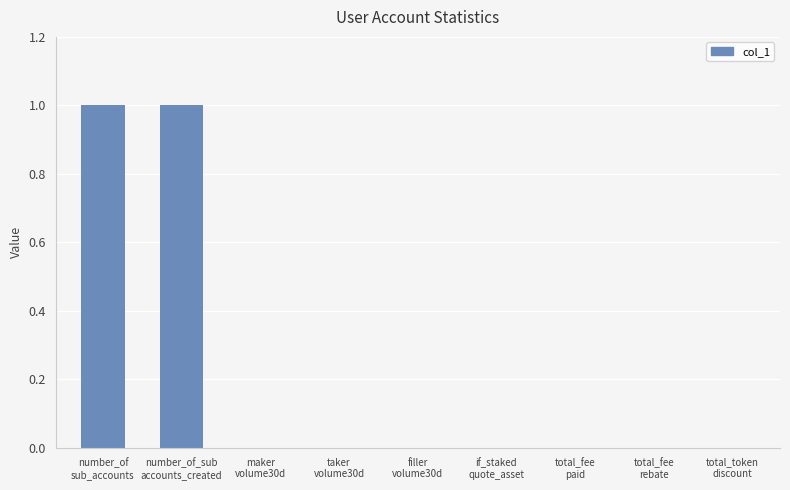

Reading left to right, extract all data points from this chart.

number_of
sub_accounts=1	number_of_sub
accounts_created=1	maker
volume30d=0	taker
volume30d=0	filler
volume30d=0	if_staked
quote_asset=0	total_fee
paid=0	total_fee
rebate=0	total_token
discount=0